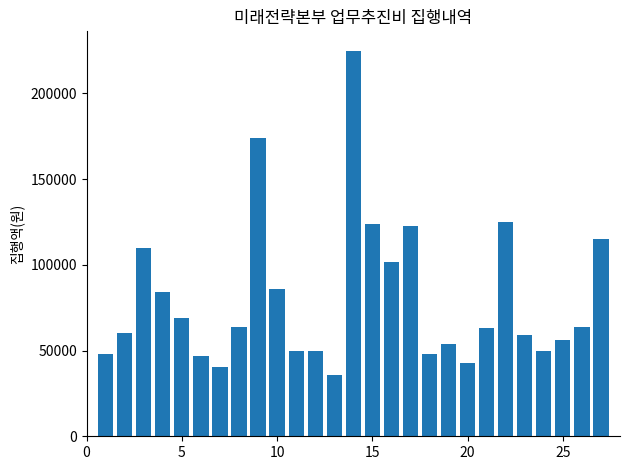

How many data points are less than 63000?

13